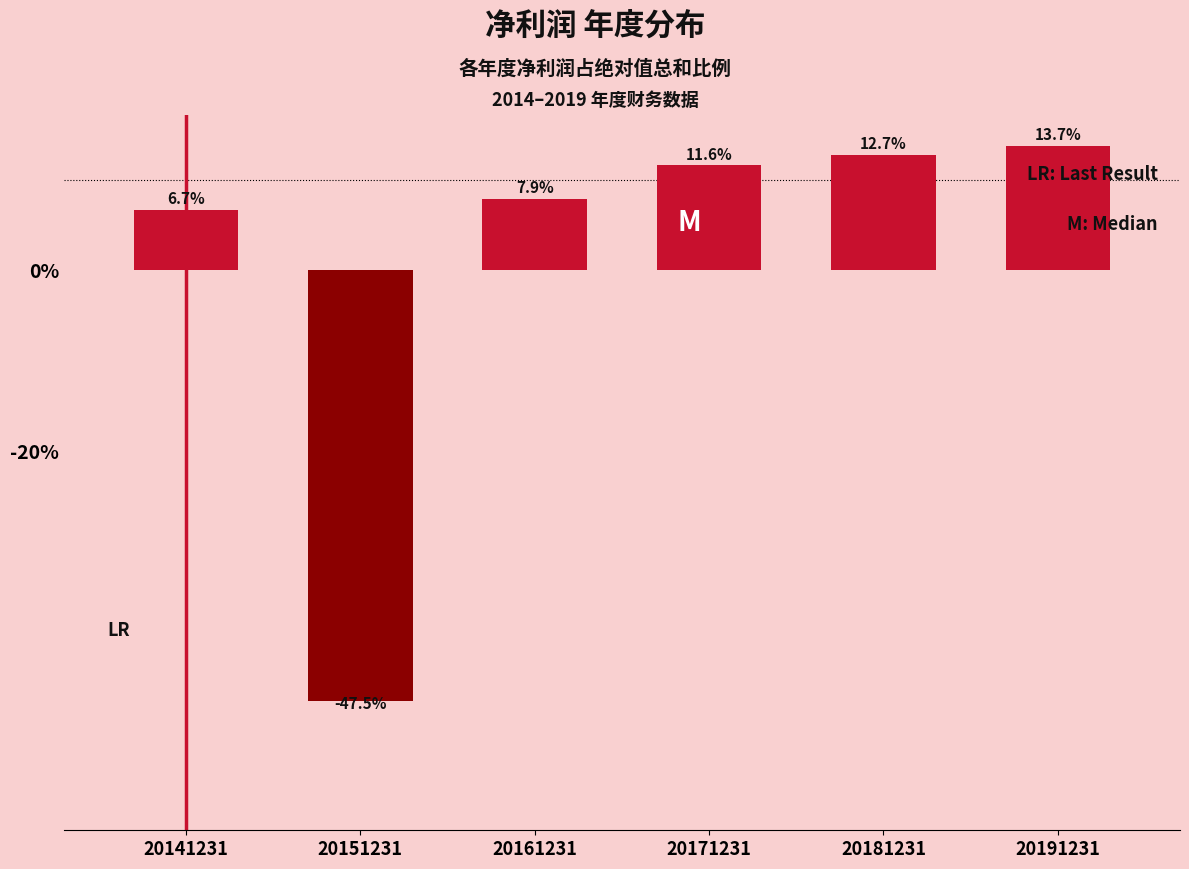

Reading left to right, transcribe all the data shown in this chart.

20141231=6.7	20151231=-47.5	20161231=7.9	20171231=11.6	20181231=12.7	20191231=13.7